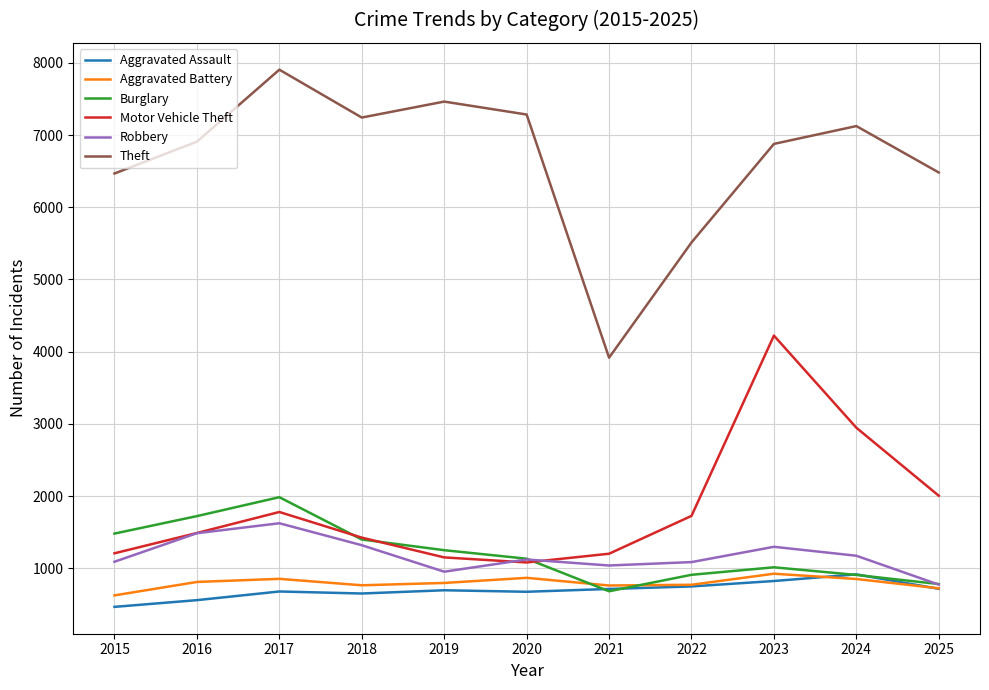

Which category has the highest value in the Motor Vehicle Theft series?

2023